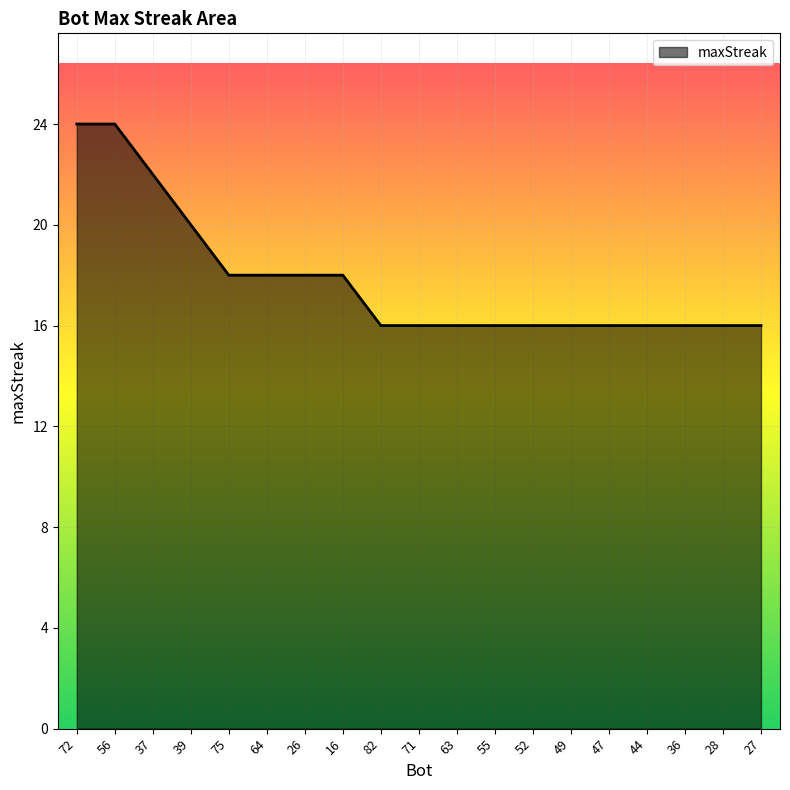

The chart shows a value of 6 at 63. True or false?

False